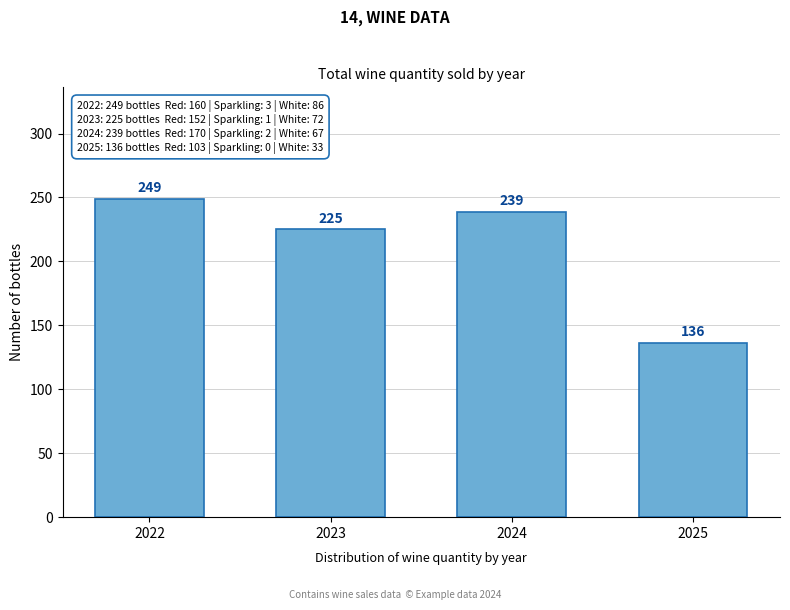

Reading left to right, transcribe all the data shown in this chart.

249	225	239	136